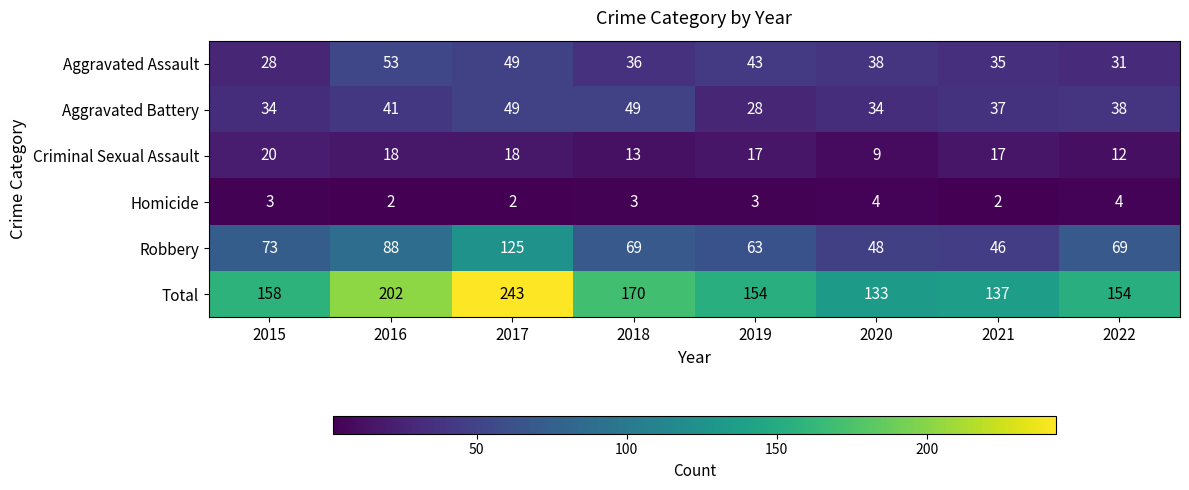

What is the sum of the Robbery values at 2015 and 2022?

142